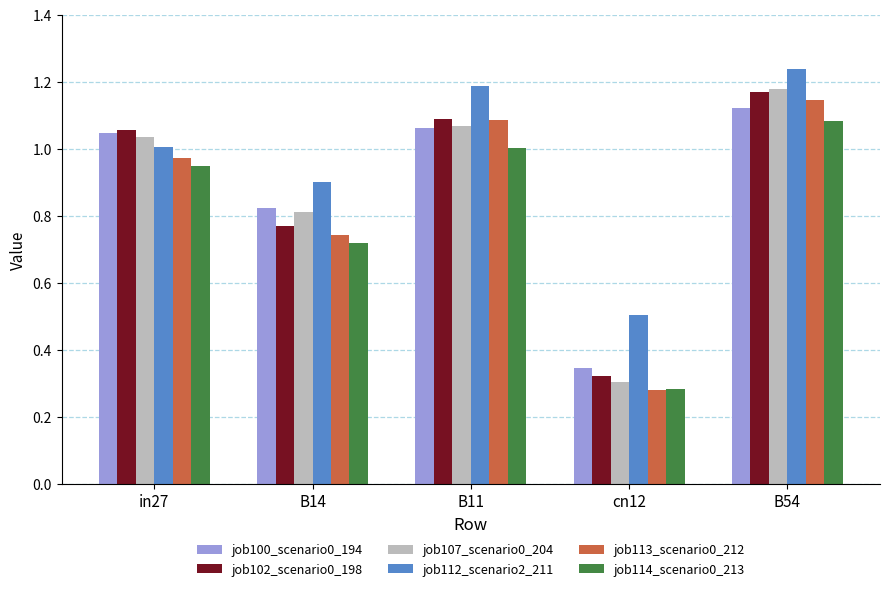

What is the average value of the job102_scenario0_198 series?

0.9